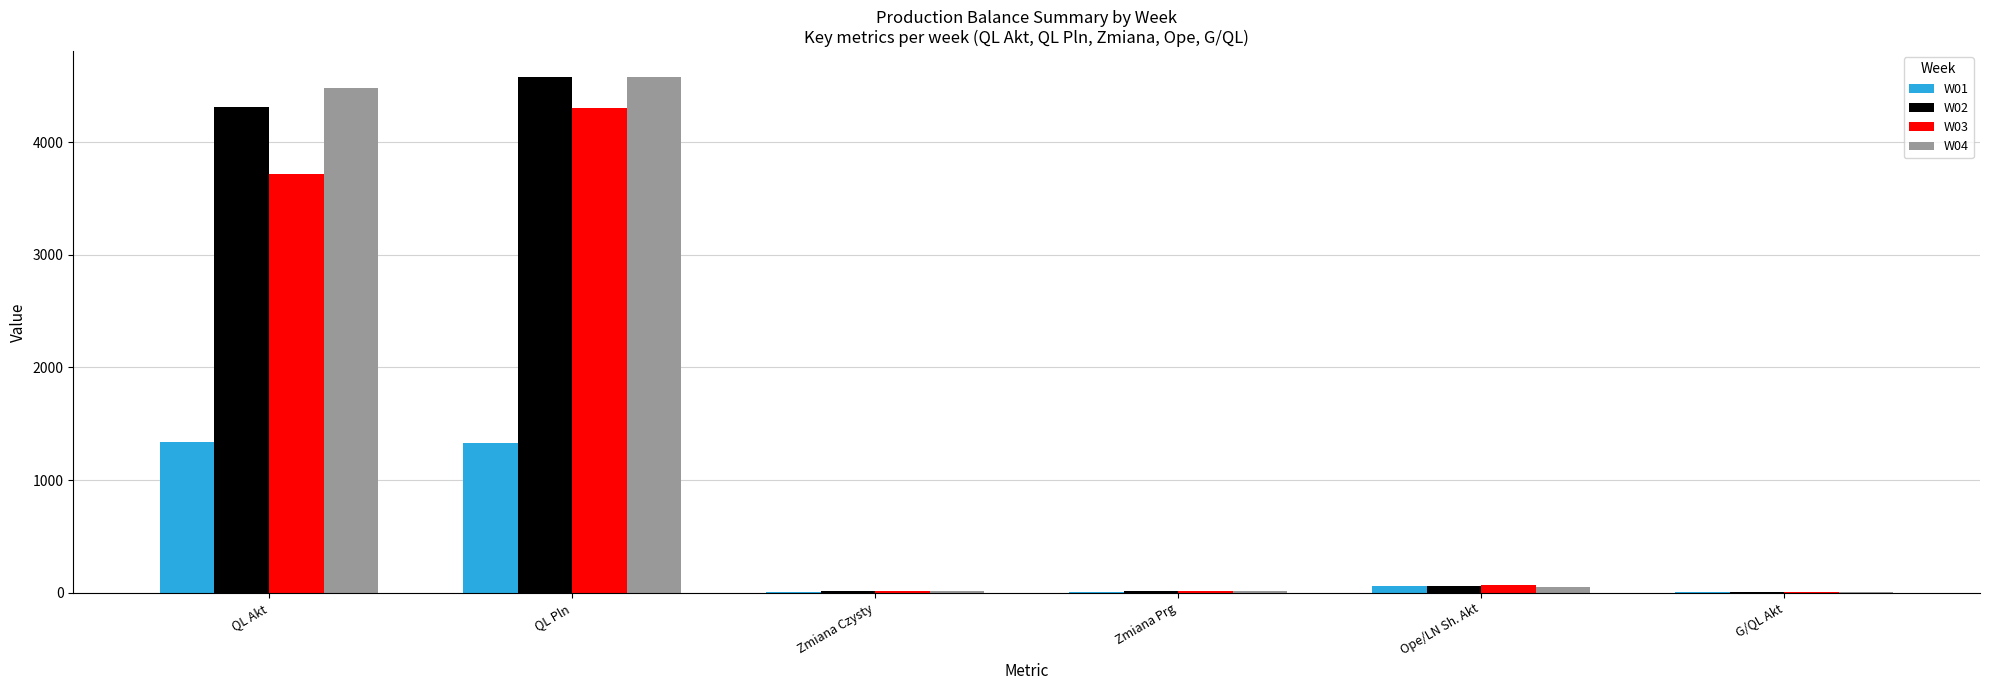

Are the bars grouped side by side (vs. stacked)?

Yes